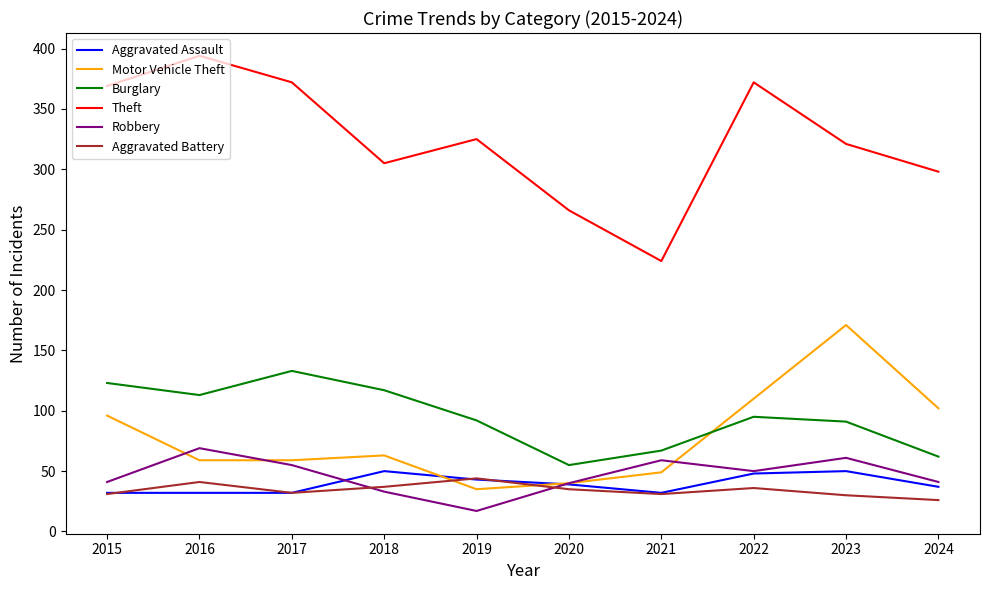

Does the chart have visible grid lines?

No